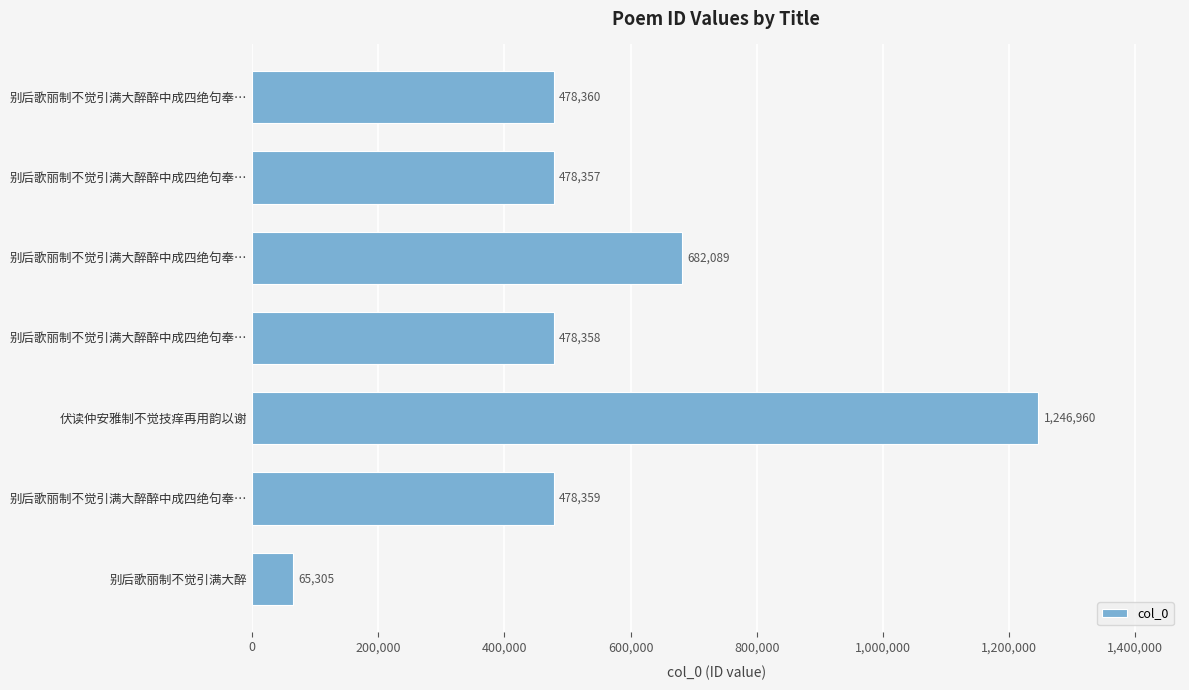

How many bars are there in total?

7